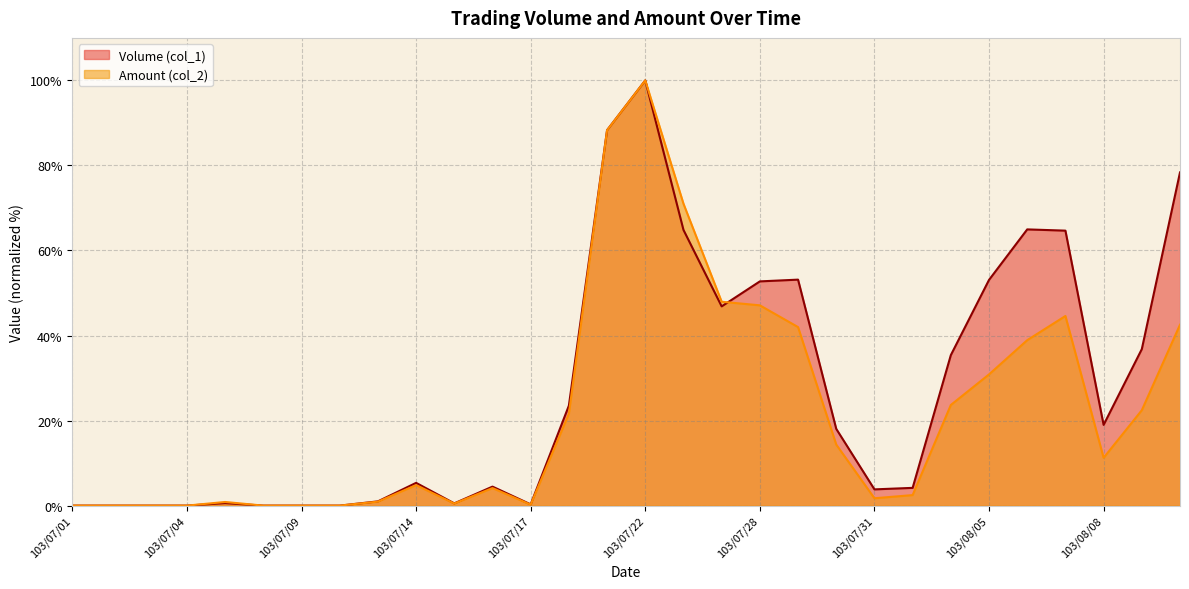

How many values in the Volume (col_1) series are below 18?

15